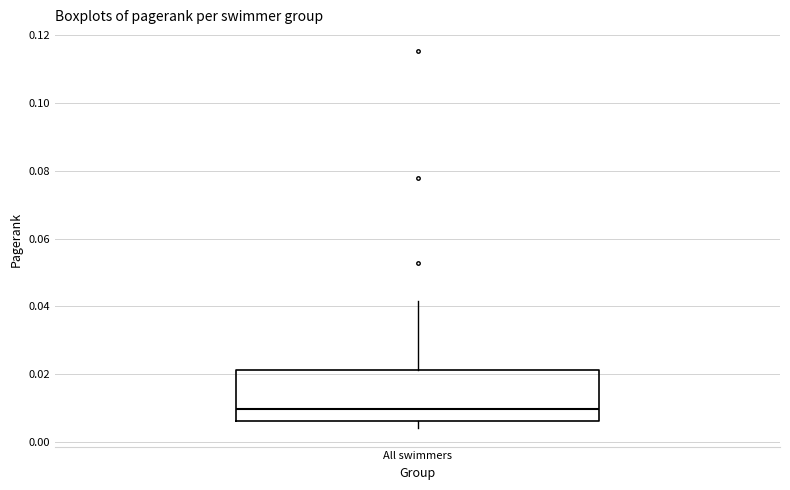

Transcribe this box plot: give where the median line is, the range the box spans, and where the two whiskers end, as read against the y-axis. The values are not printed on the chart, so give them approximately, as read against the axis.

median 0.010, box 0.006 to 0.022, whiskers 0.004 to 0.042